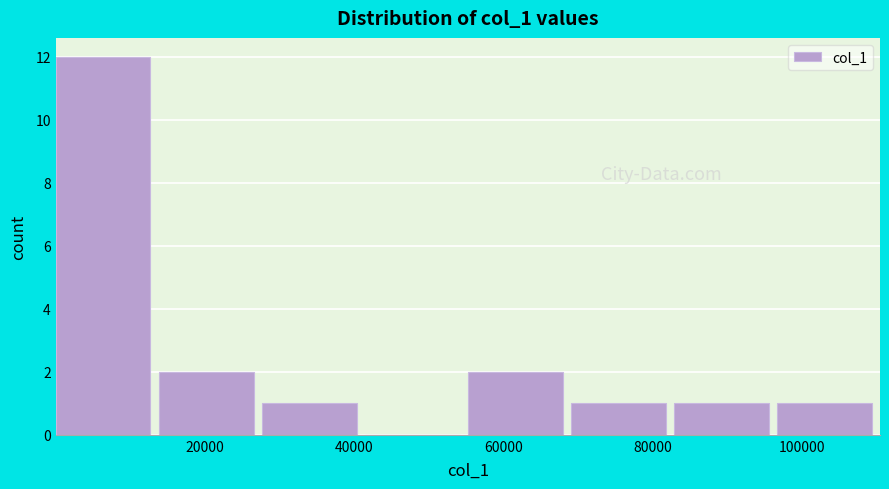

Reading left to right, transcribe this chart: for each bar, give the range it covers on the x-axis and its height. Neither the bar edges nor the heights are printed on the chart, so give them approximately, as read against the axes.

0 to 14000: 12
14000 to 28000: 2
28000 to 42000: 1
42000 to 56000: 0
56000 to 70000: 2
70000 to 82000: 1
82000 to 96000: 1
96000 to 110000: 1